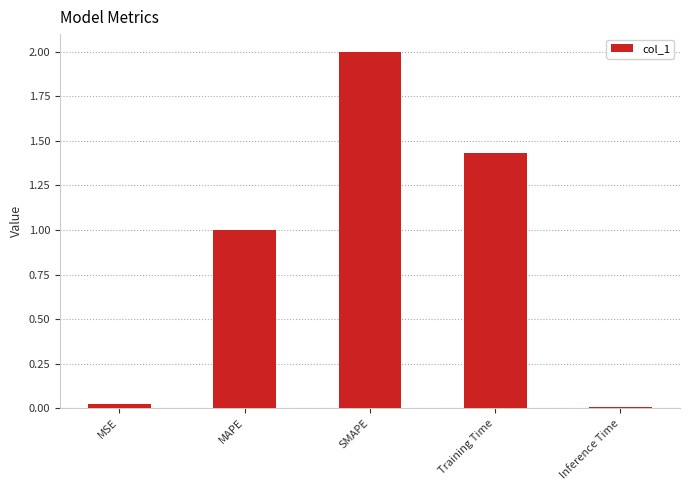

How many data points are above 1?

3